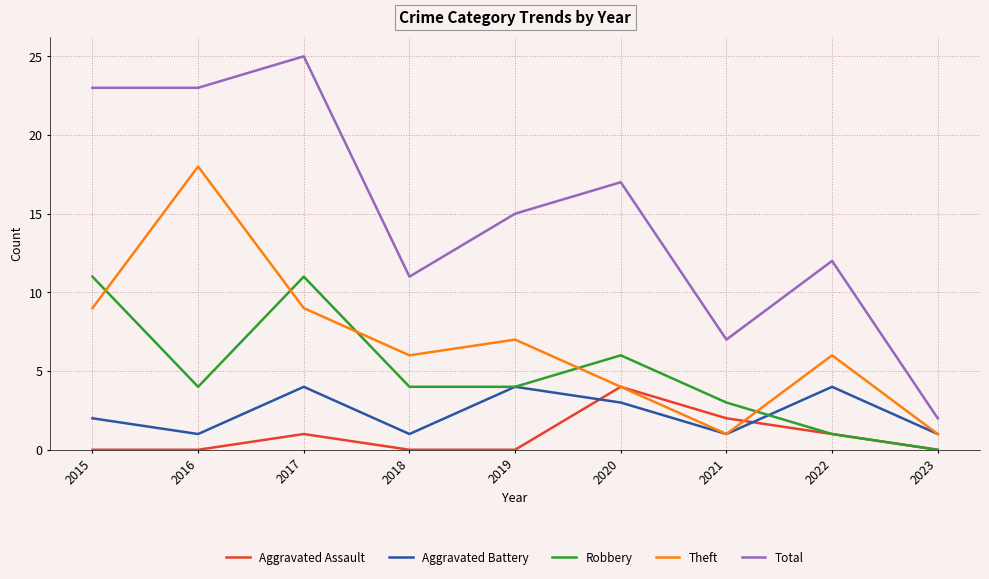

True or false: Aggravated Assault has a value of 4 at 2020.

True